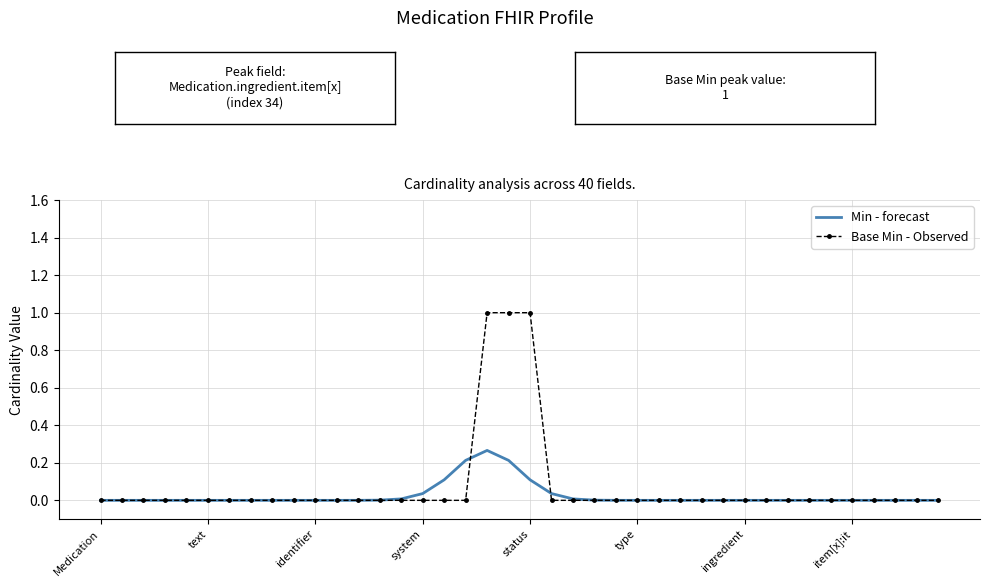

Rank the series by their maximum value, from highest to lowest.

Base Min - Observed, Min - forecast